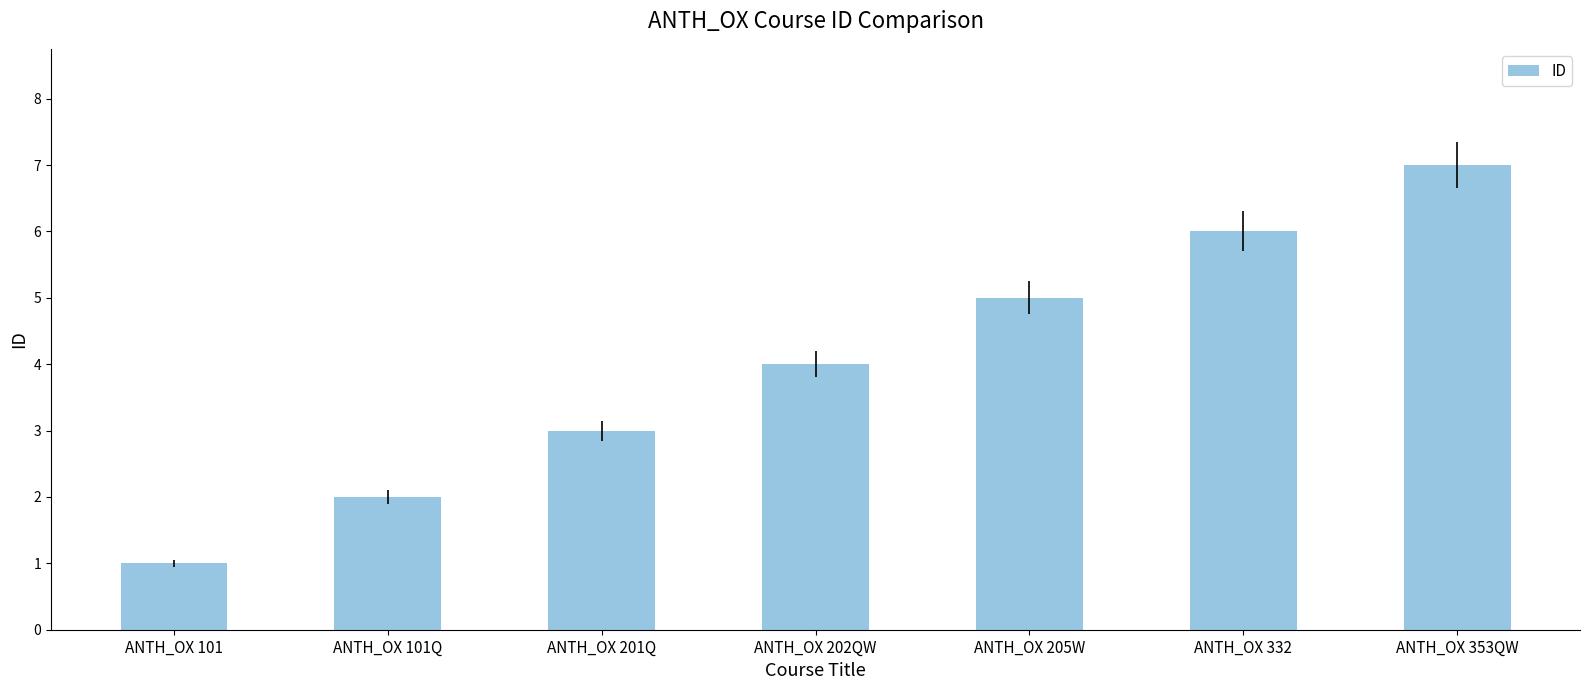

How many bars are there in total?

7